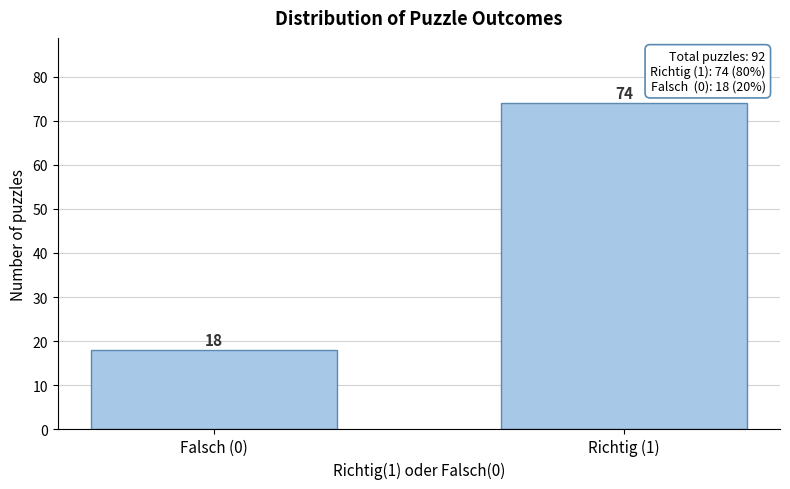

Reading left to right, list all the values displayed in this chart.

18	74